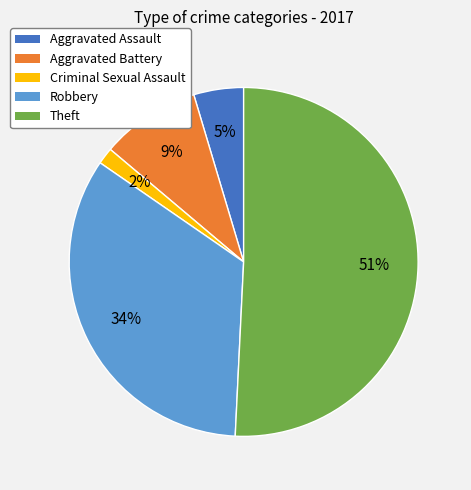

Which slice represents more than half of the pie?

Theft